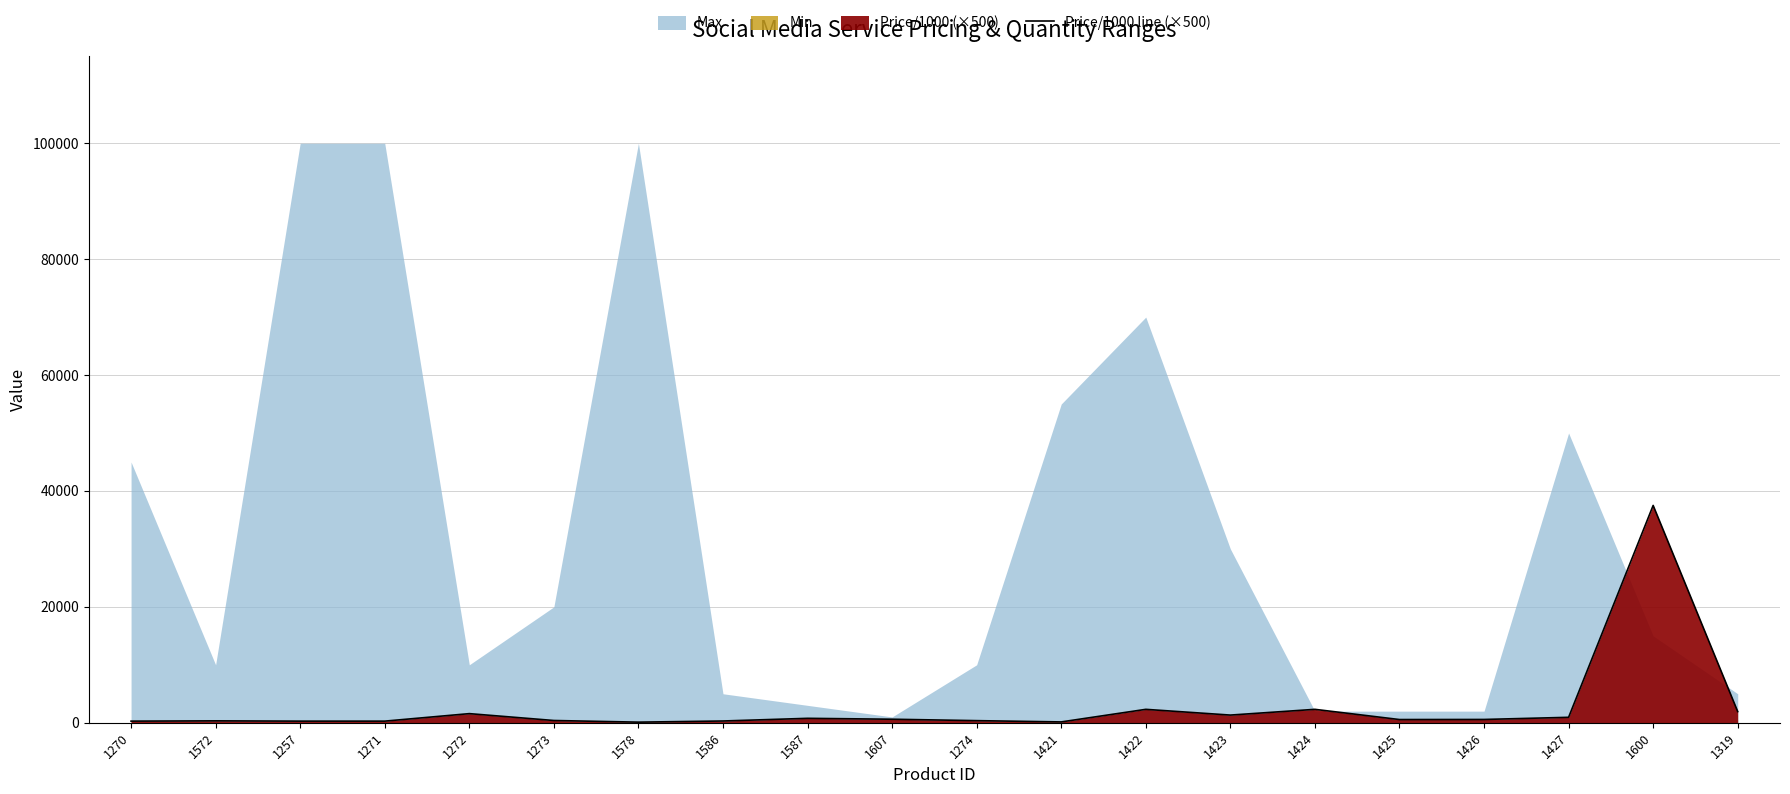

How many points are lower than both their immediate neighbors (excluding endpoints)?

4